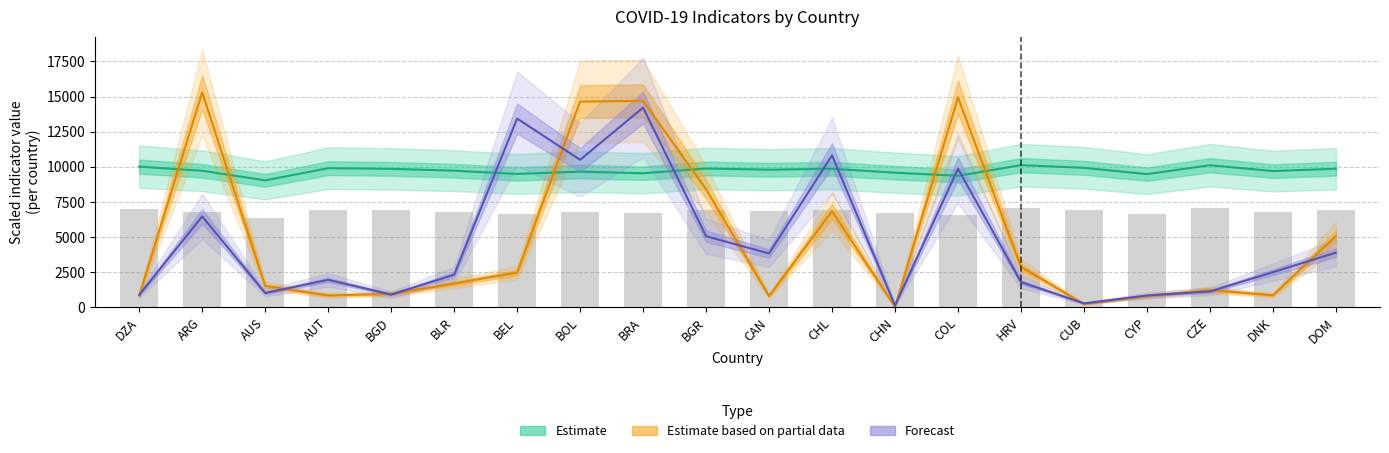

Which label corresponds to the smallest value in the chart?

CHN